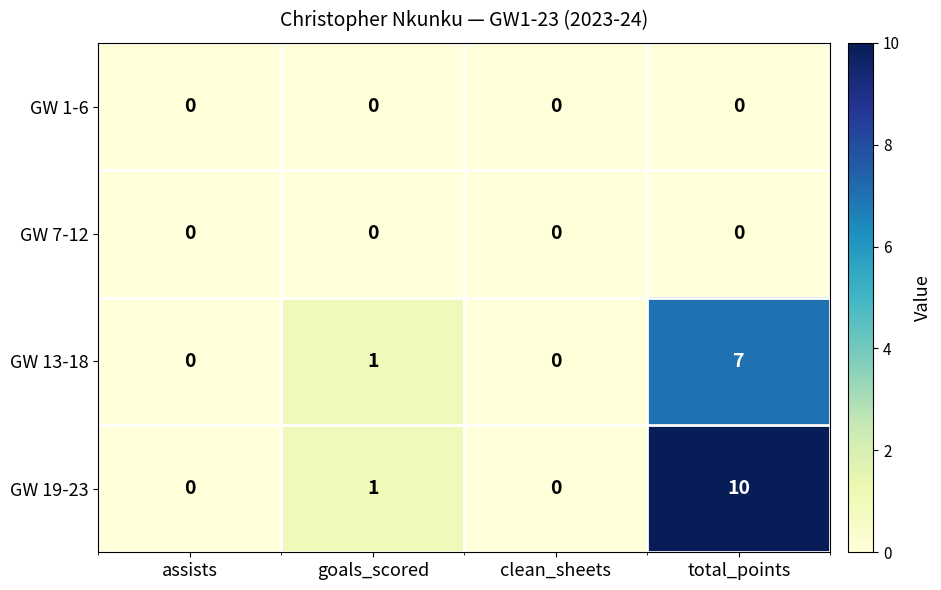

Is it true that GW 1-6 equals 0 at goals_scored?

True